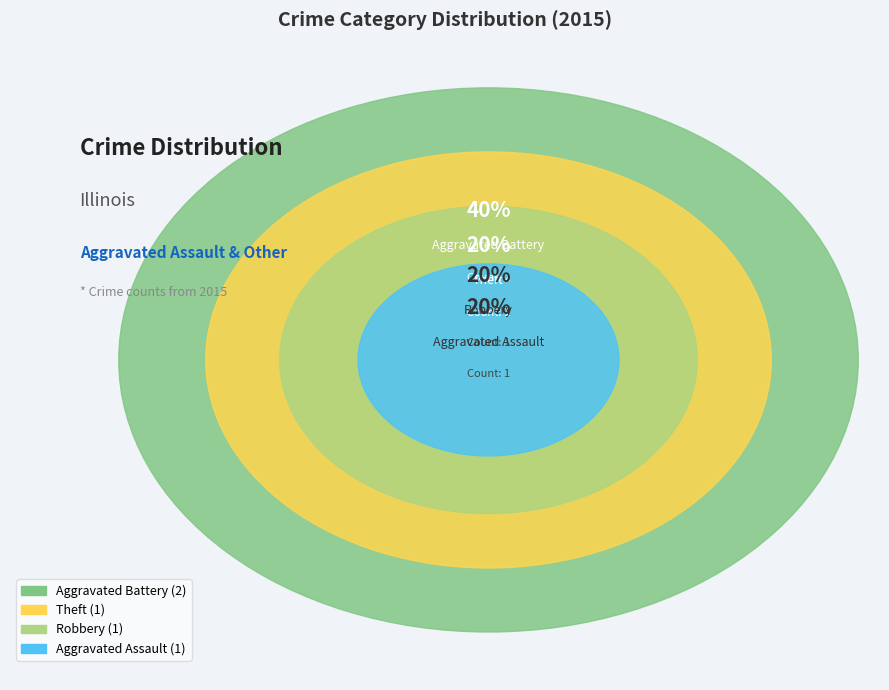

What is the largest slice in the pie chart?

Aggravated Battery